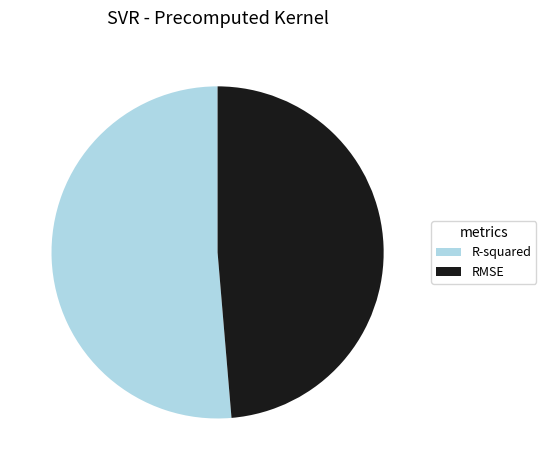

Is the sum of RMSE and R-squared greater than half?

Yes